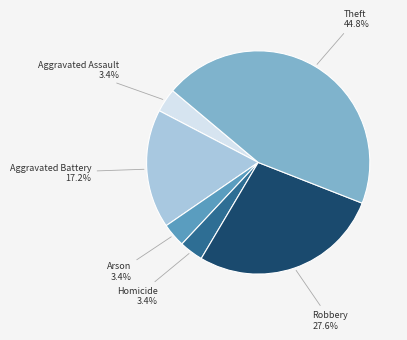

Is there any slice that represents more than half of the pie?

No